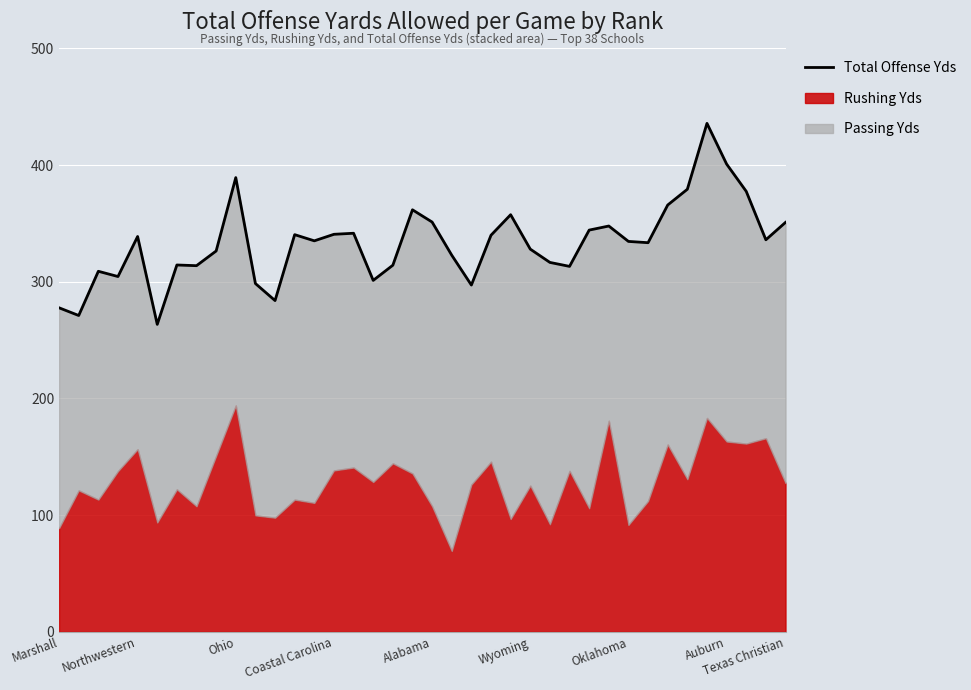

How many data points does each series have?

38